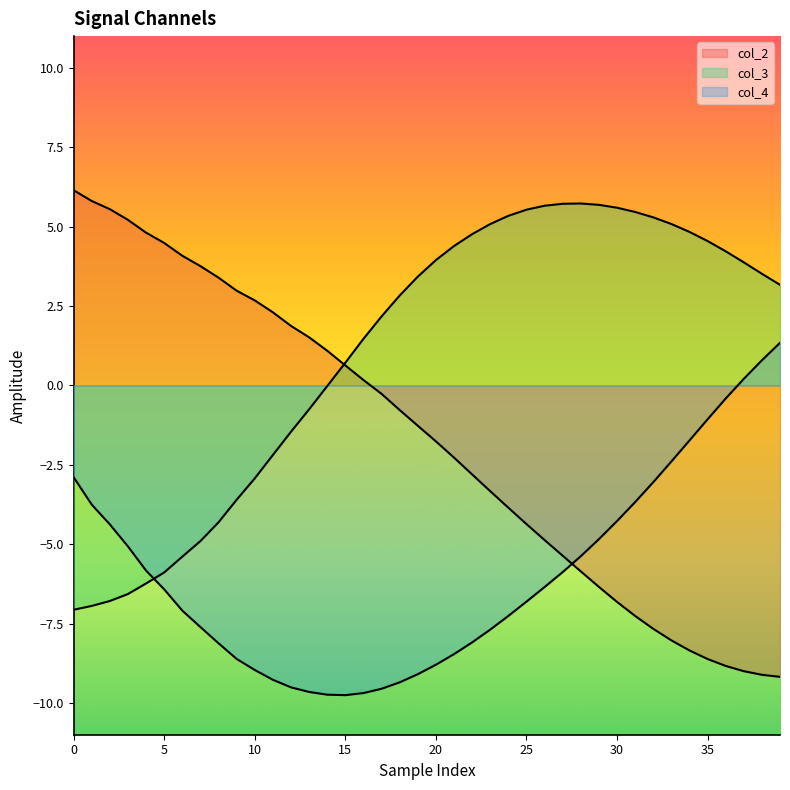

The value of col_3 at 34 is 4.8. True or false?

True